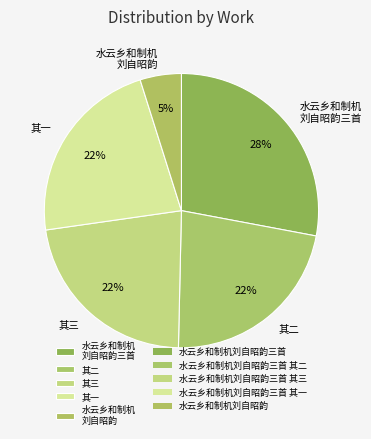

To the nearest percent, what portion does 其一 represent?

22%